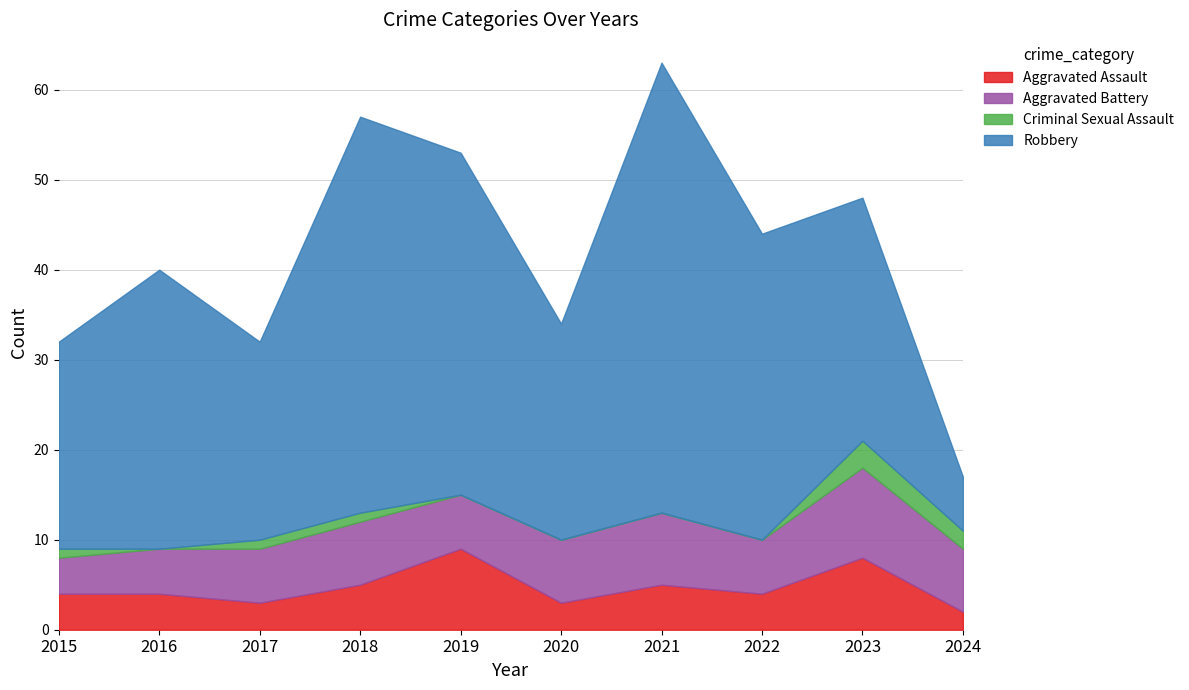

How many data points in Aggravated Battery are above 7?

2